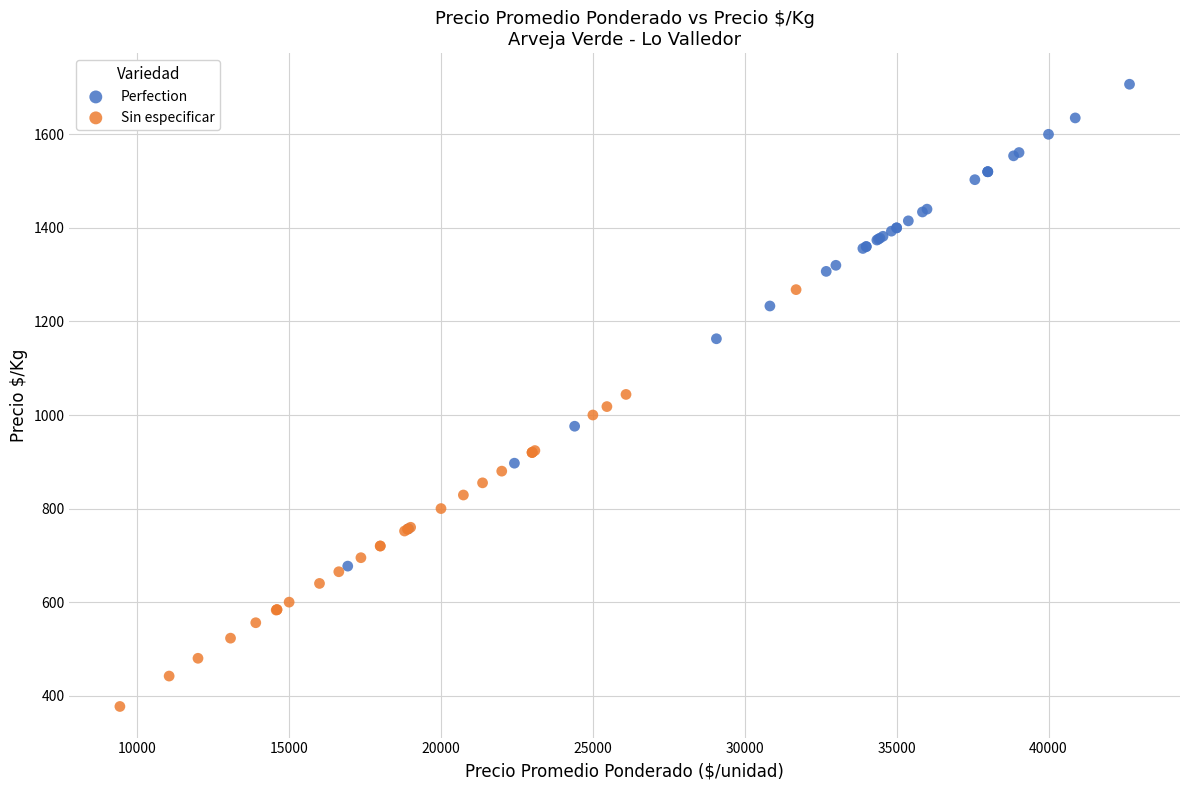

Which series has the widest spread of Y values?

Perfection